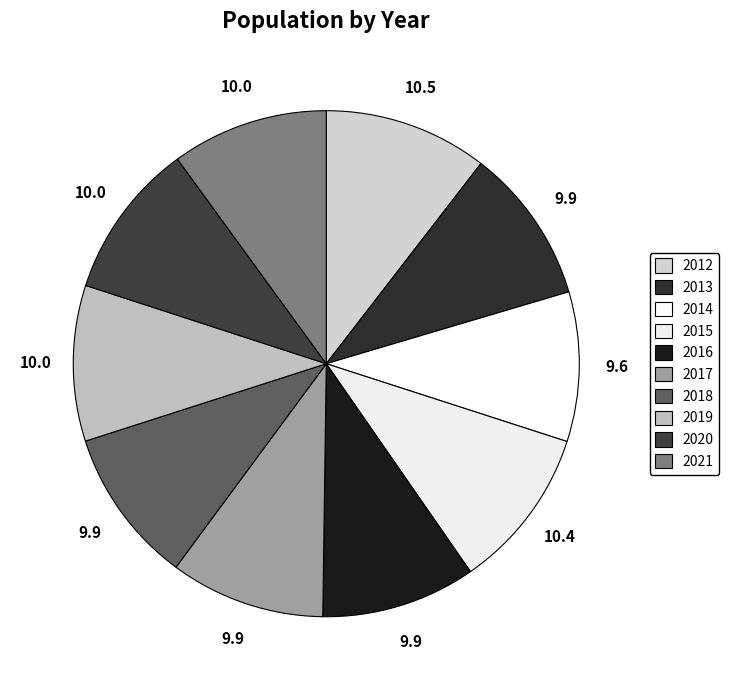

How many slices are in this pie chart?

10